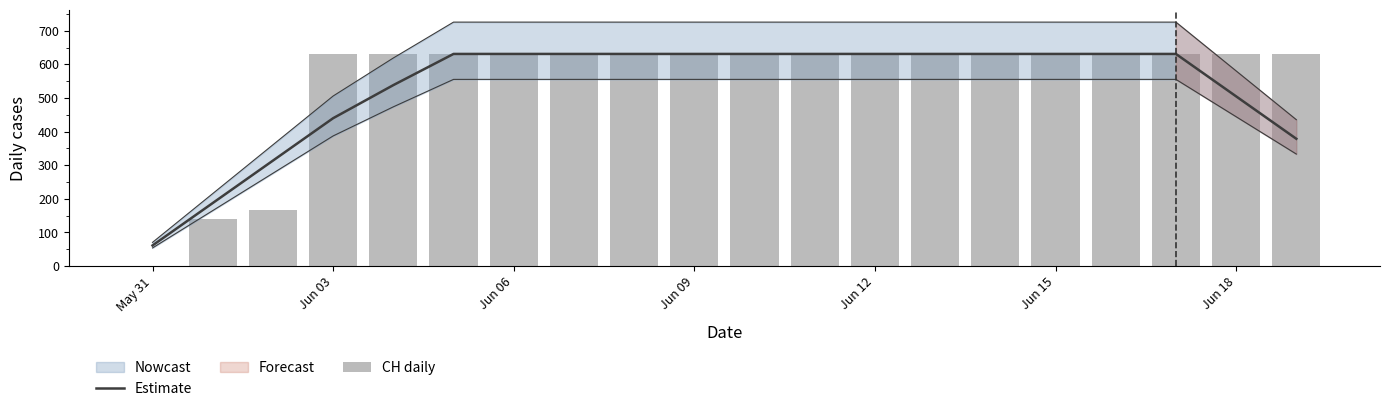

Is it true that Estimate equals 504.8 at Jun 18?

True